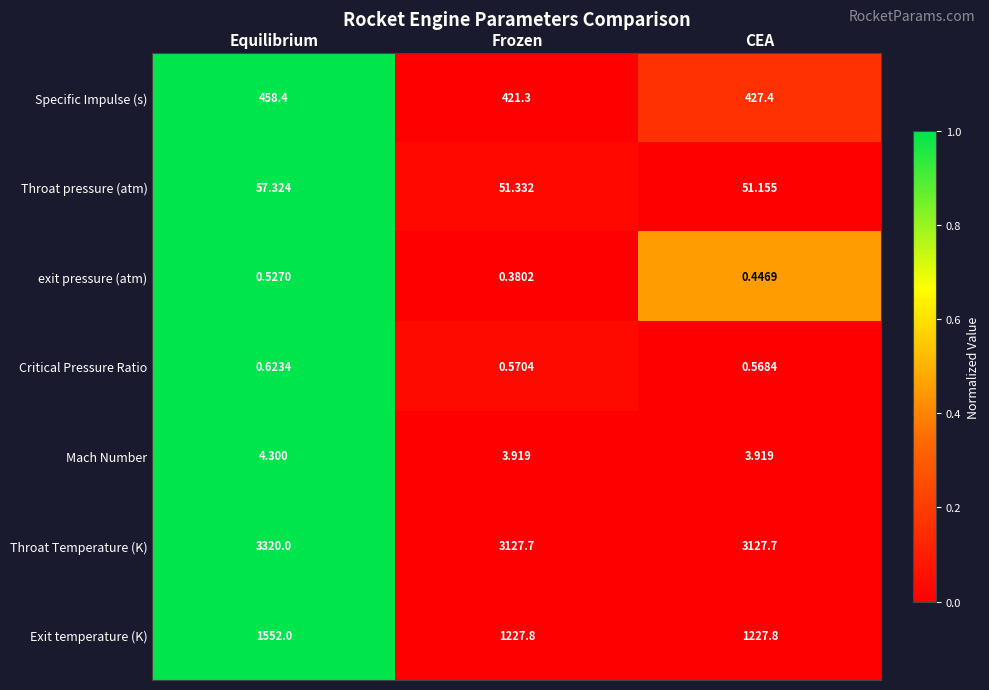

Rank the series at Equilibrium from highest to lowest value.

Throat Temperature (K), Exit temperature (K), Specific Impulse (s), Throat pressure (atm), Mach Number, Critical Pressure Ratio, exit pressure (atm)